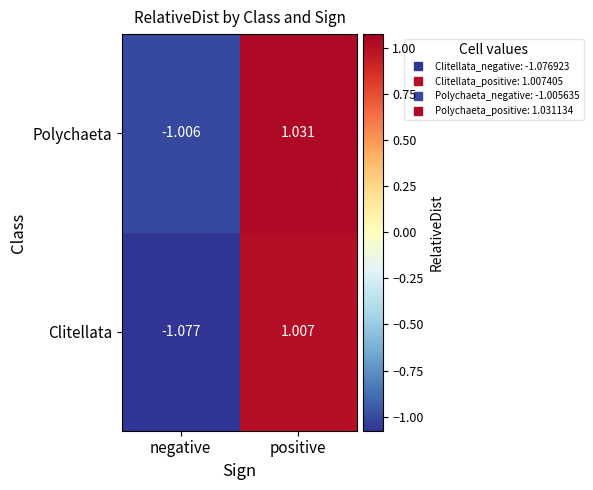

Is the value of Polychaeta at negative greater than the value of Clitellata at positive?

No